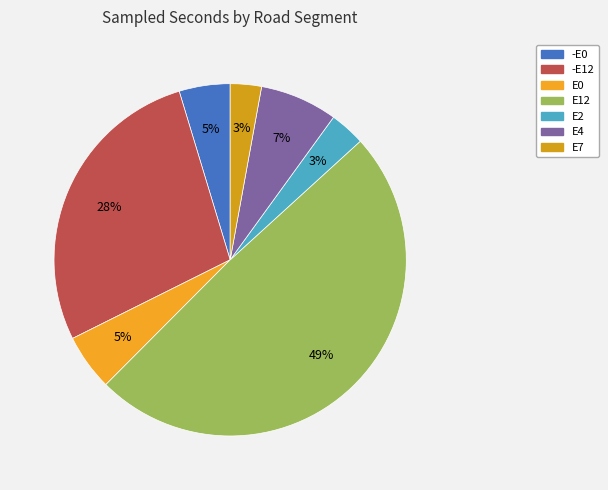

Does E7 account for over 50% of the chart?

No